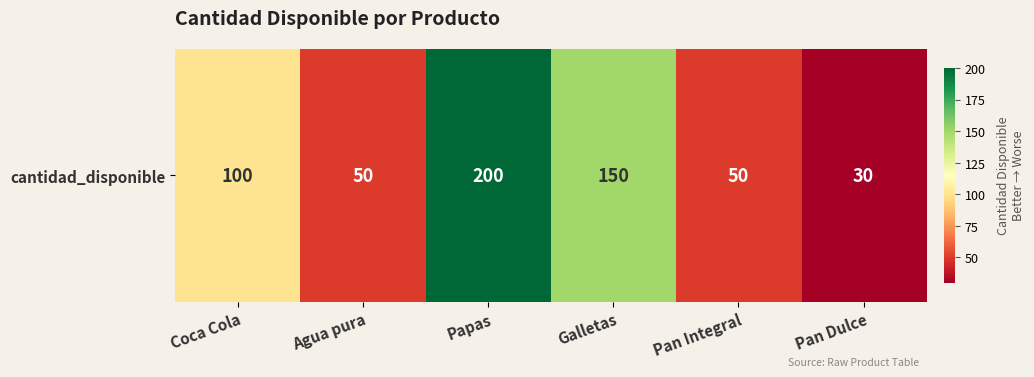

True or false: the data shows 24 at Coca Cola.

False